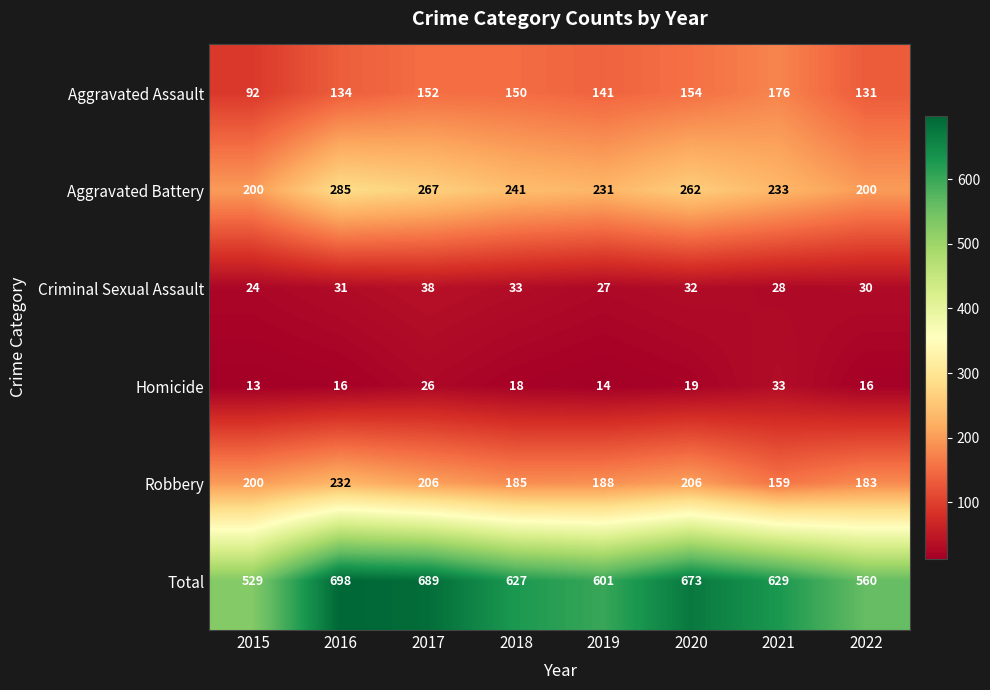

What is the difference between the Aggravated Battery values at 2016 and 2018?

44